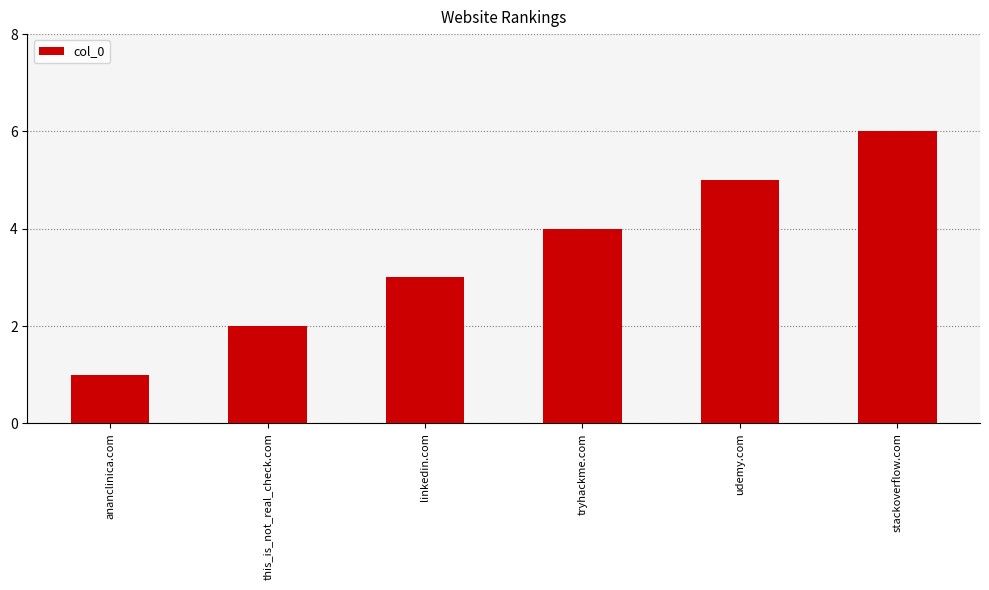

What is the change in value from ananclinica.com to this_is_not_real_check.com?

+1